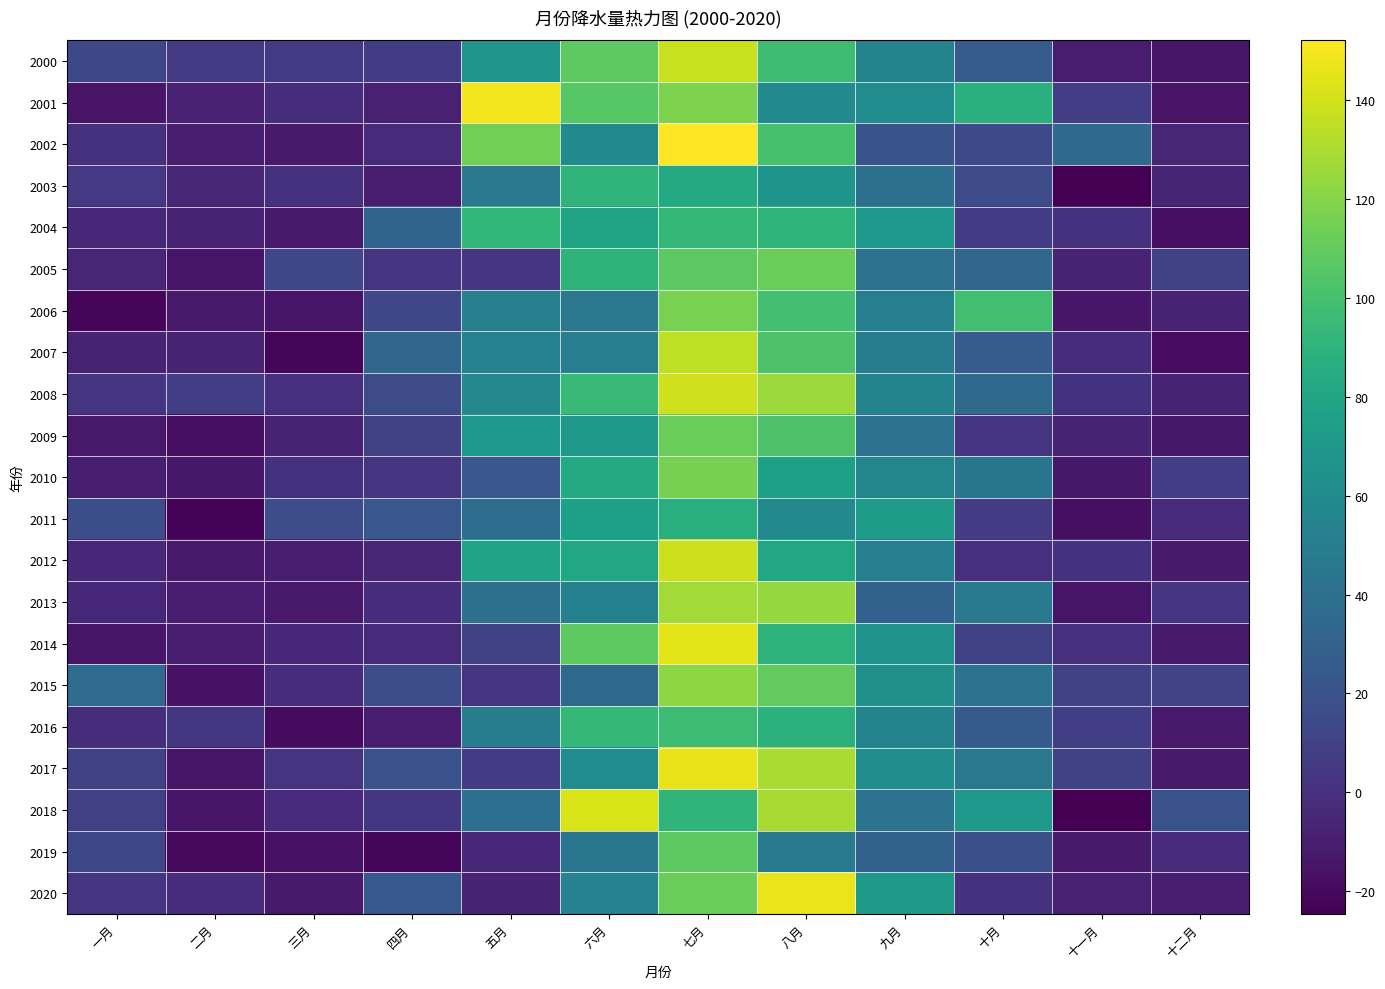

What is the greatest value displayed?

152.1